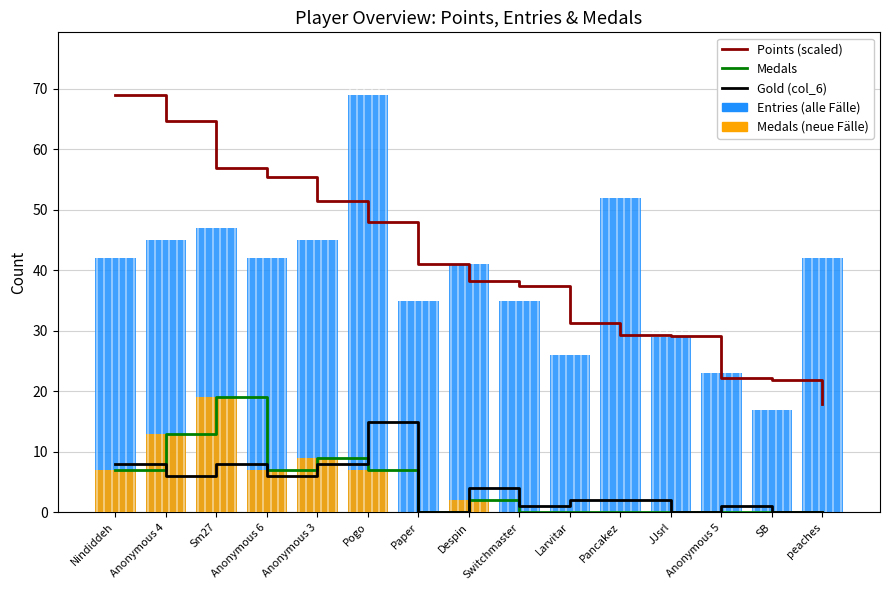

Reading left to right, list all the values displayed in this chart.

Points (scaled): 69.0	64.7	57.0	55.4	51.5	48.0	41.0	38.2	37.4	31.2	29.3	29.1	22.1	21.9	17.8
Medals: 7.0	13.0	19.0	7.0	9.0	7.0	0.0	2.0	0.0	0.0	0.0	0.0	0.0	0.0	0.0
Gold (col_6): 8.0	6.0	8.0	6.0	8.0	15.0	0.0	4.0	1.0	2.0	2.0	0.0	1.0	0.0	0.0
Entries: 42.0	45.0	47.0	42.0	45.0	69.0	35.0	41.0	35.0	26.0	52.0	29.0	23.0	17.0	42.0